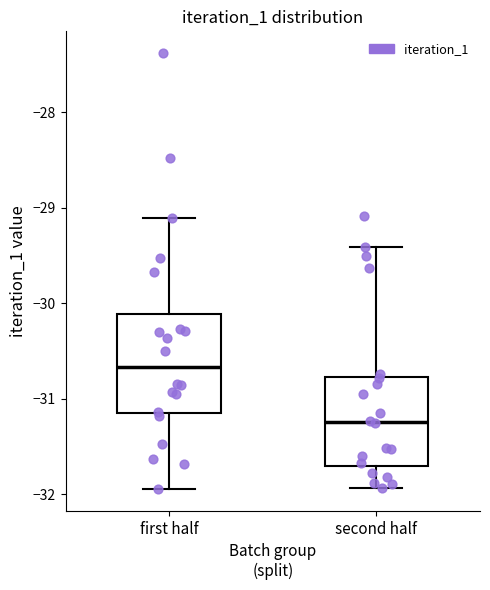

Reading left to right, read every box against the y-axis: the position of its median line, the range the box covers, and the ends of its whiskers. The values are not printed on the chart, so give them approximately, as read against the axis.

first half: median -30.7, box -31.2 to -30.1, whiskers -31.9 to -29.1
second half: median -31.2, box -31.7 to -30.8, whiskers -31.9 to -29.4